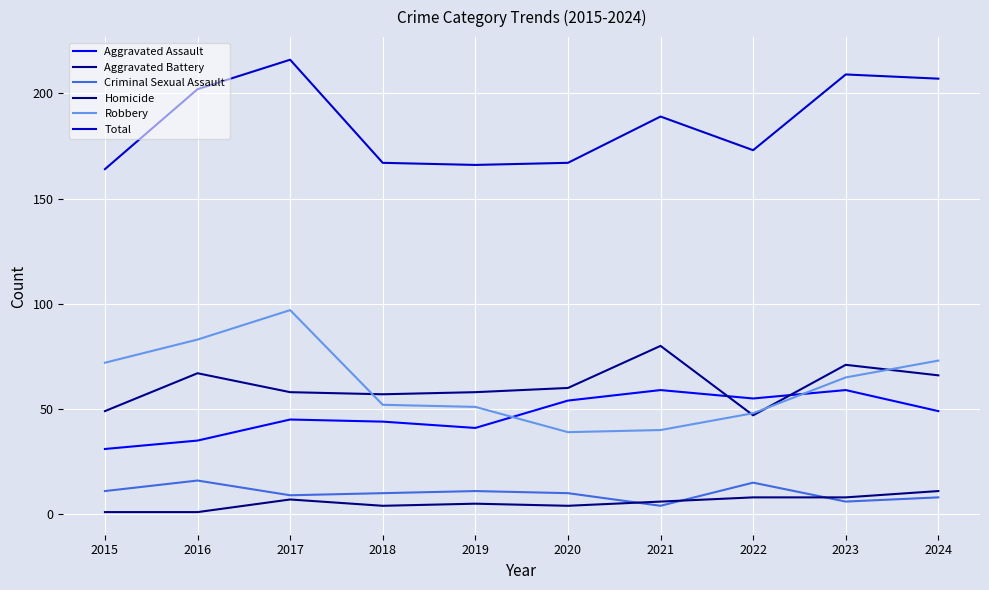

True or false: Total and Robbery intersect in this chart.

False